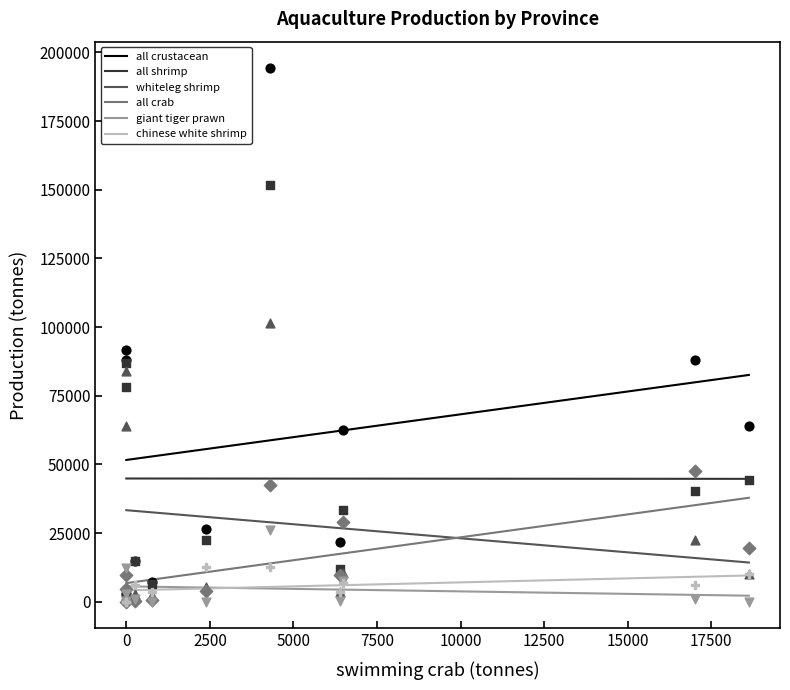

What are all the series names shown in the legend?

all crustacean, all shrimp, whiteleg shrimp, all crab, giant tiger prawn, chinese white shrimp